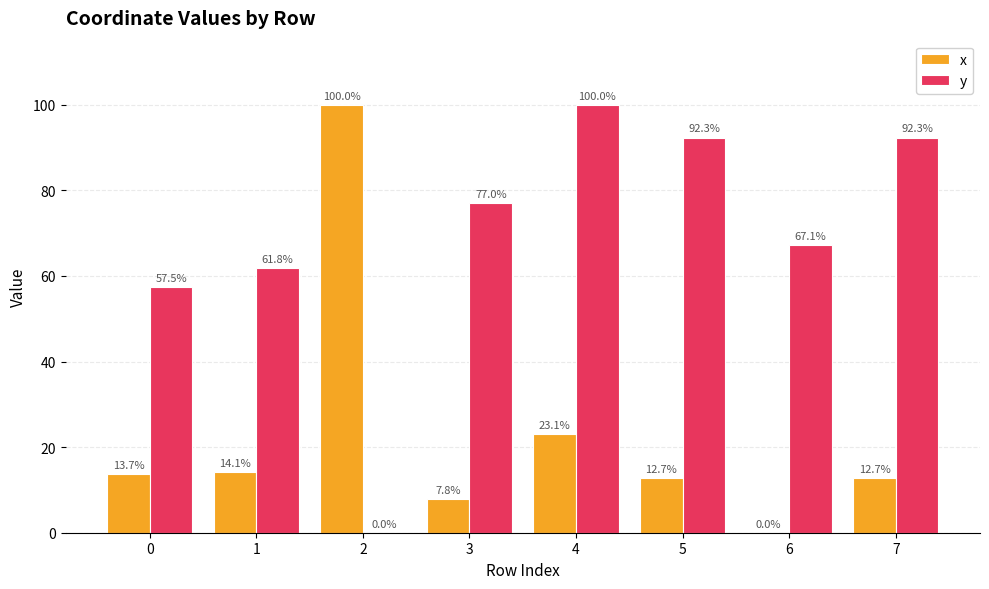

What are all the series names shown in the legend?

x, y